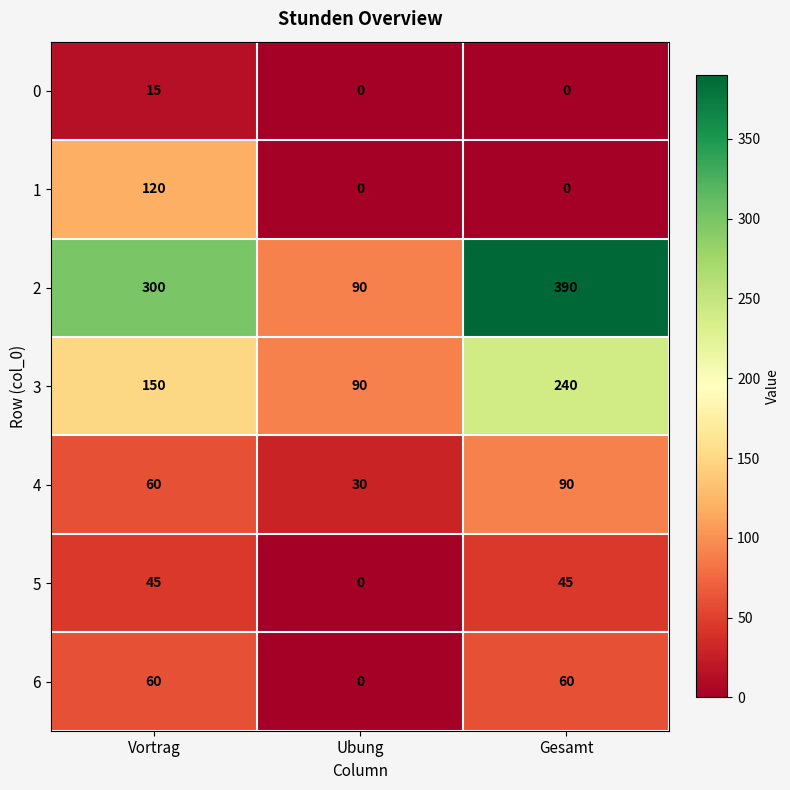

What is the maximum value shown in the chart?

390